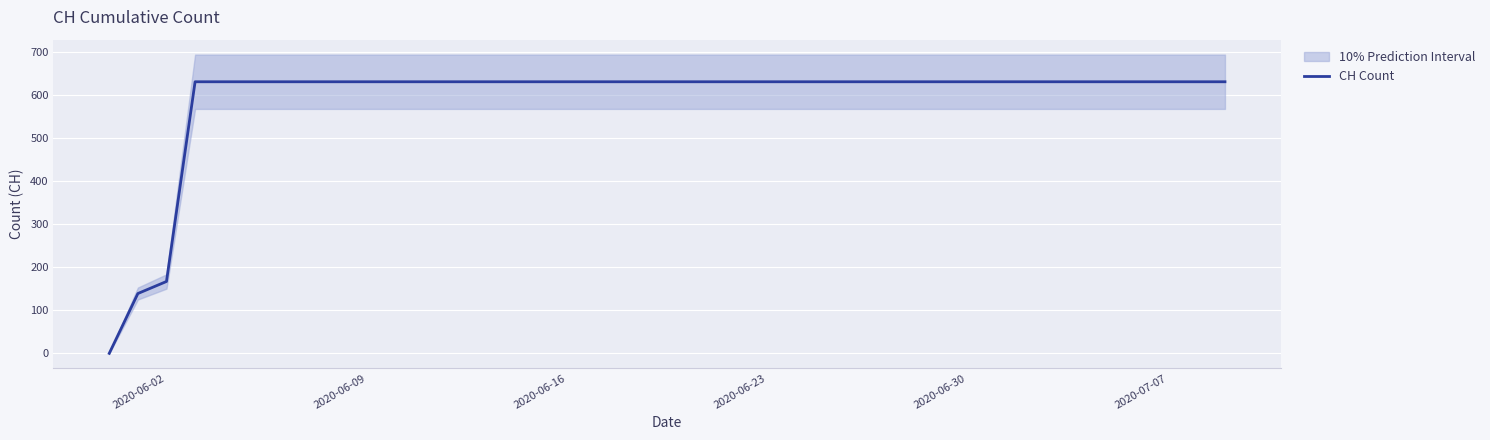

The value of CH Count at 2020-06-09 is 885. True or false?

False